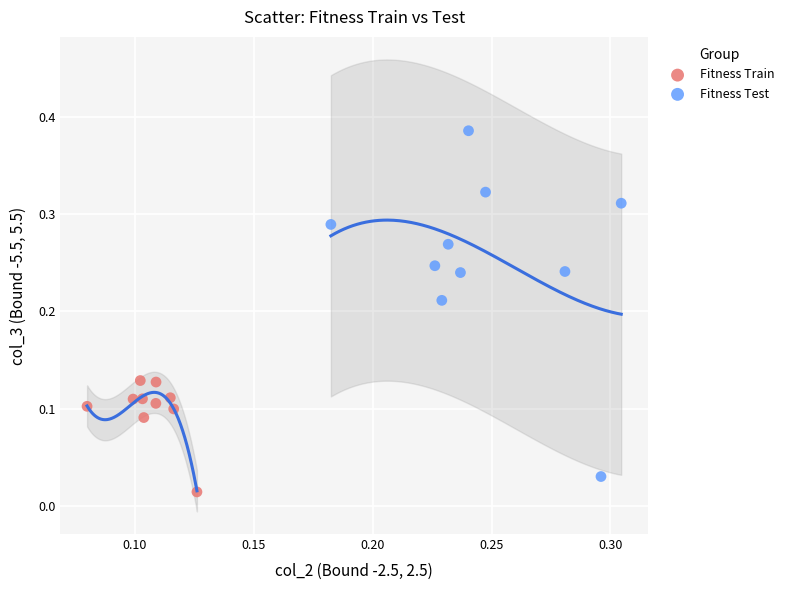

Which series has the largest Y range (max minus min)?

Fitness Test